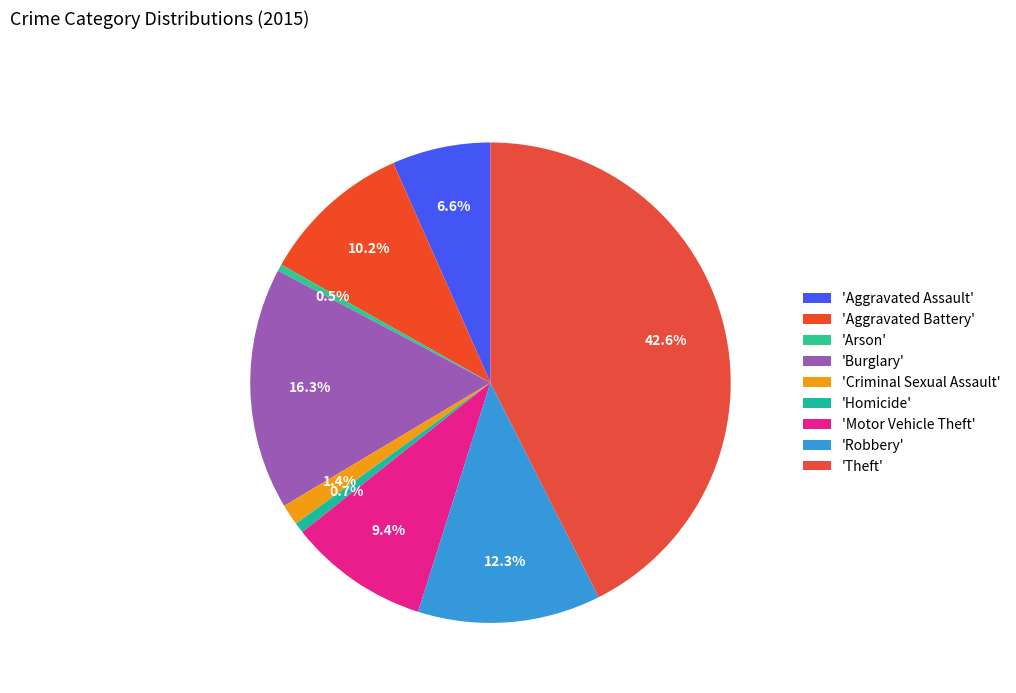

How many segments does this pie chart have?

9